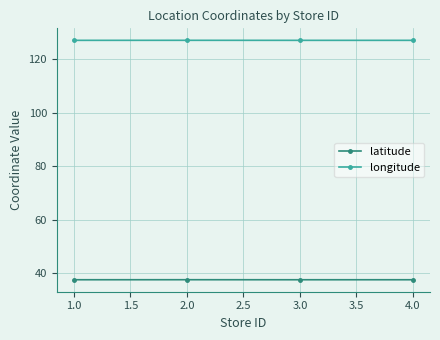

What is the difference between the highest and lowest values at 4.0?

89.5